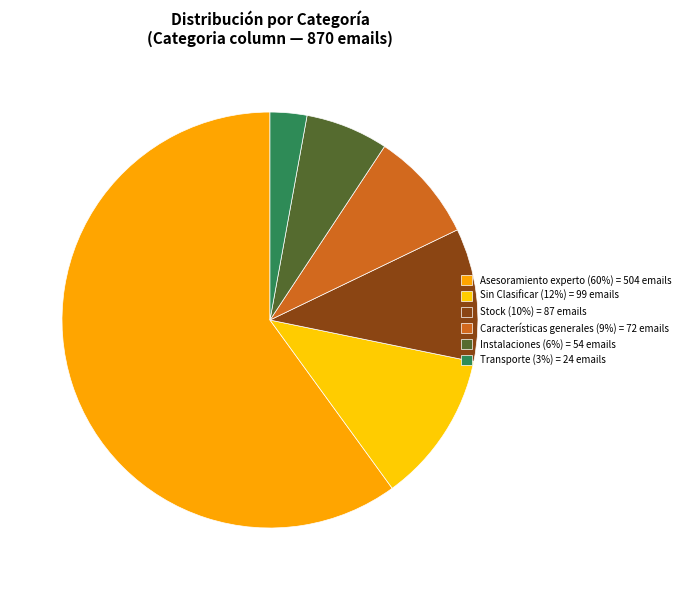

Which slice is the largest?

Asesoramiento experto